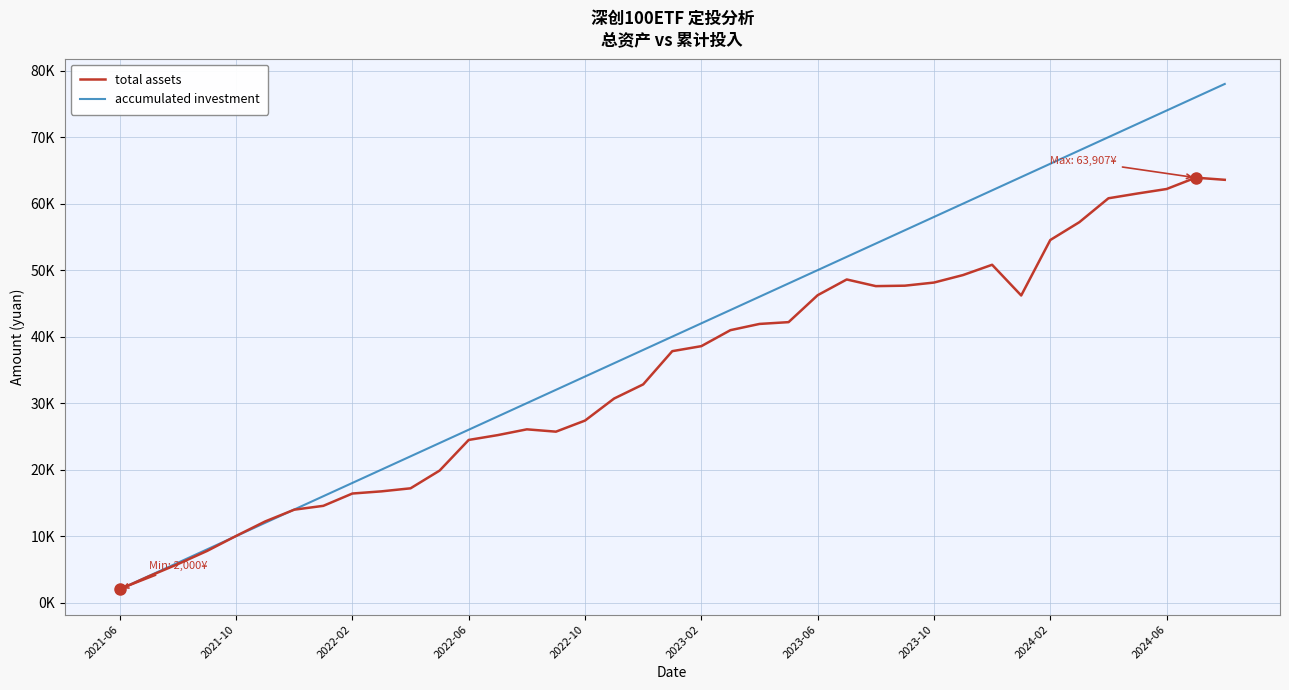

What is the sum of all accumulated investment values?

1560000.0